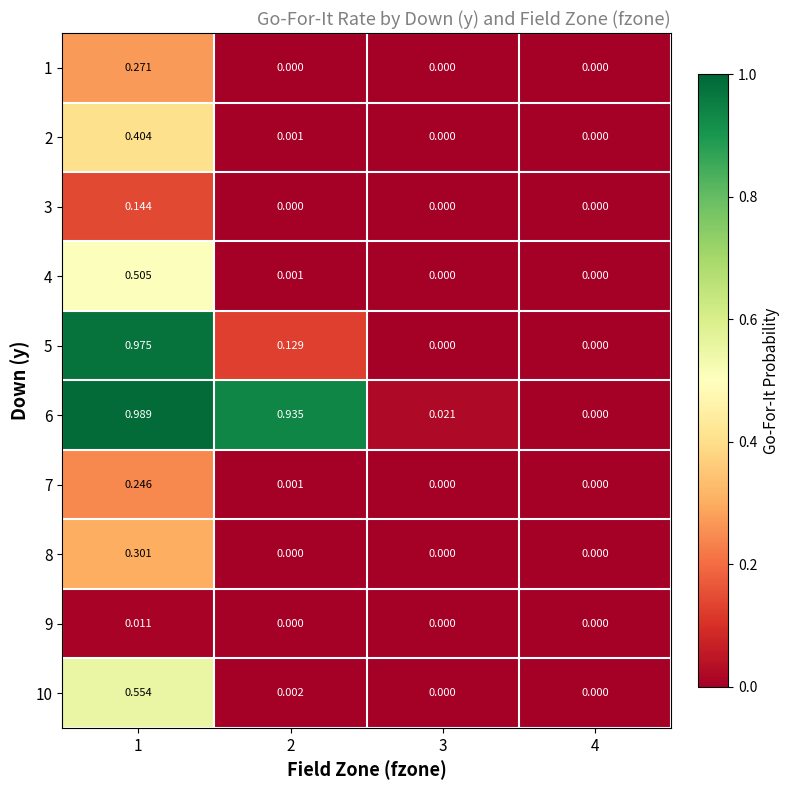

What is the total value across all series at 1?

4.4